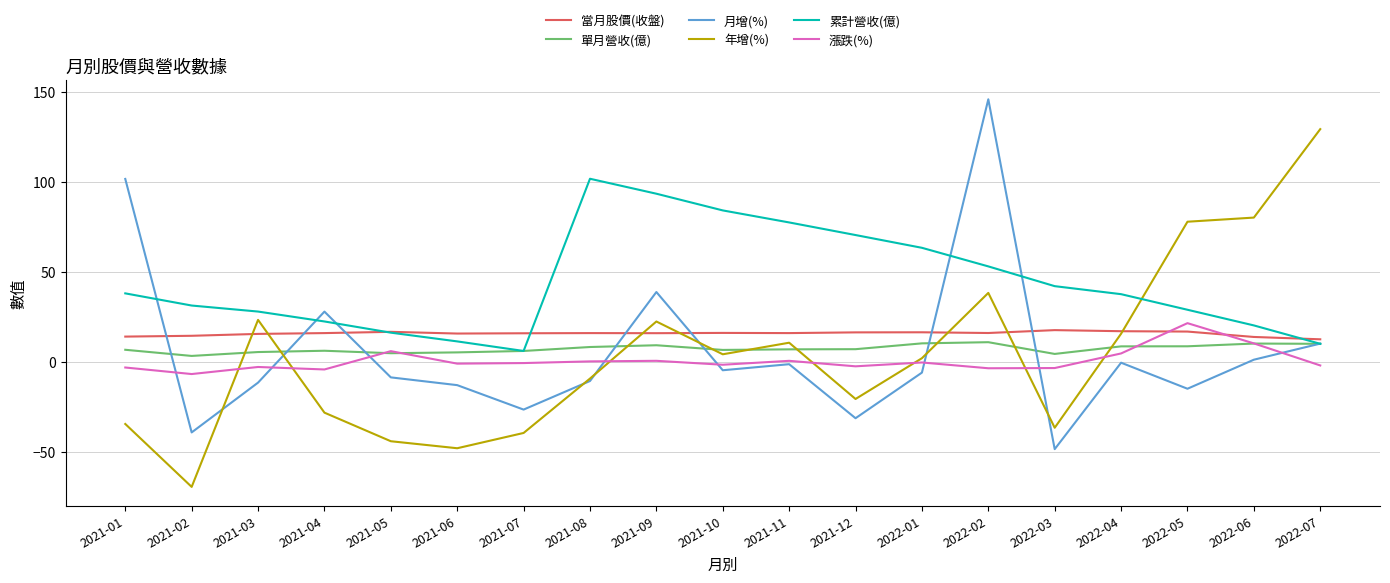

Count the number of categories in the chart.

19